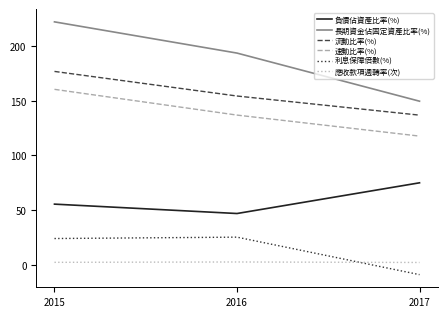

Count the number of categories in the chart.

3